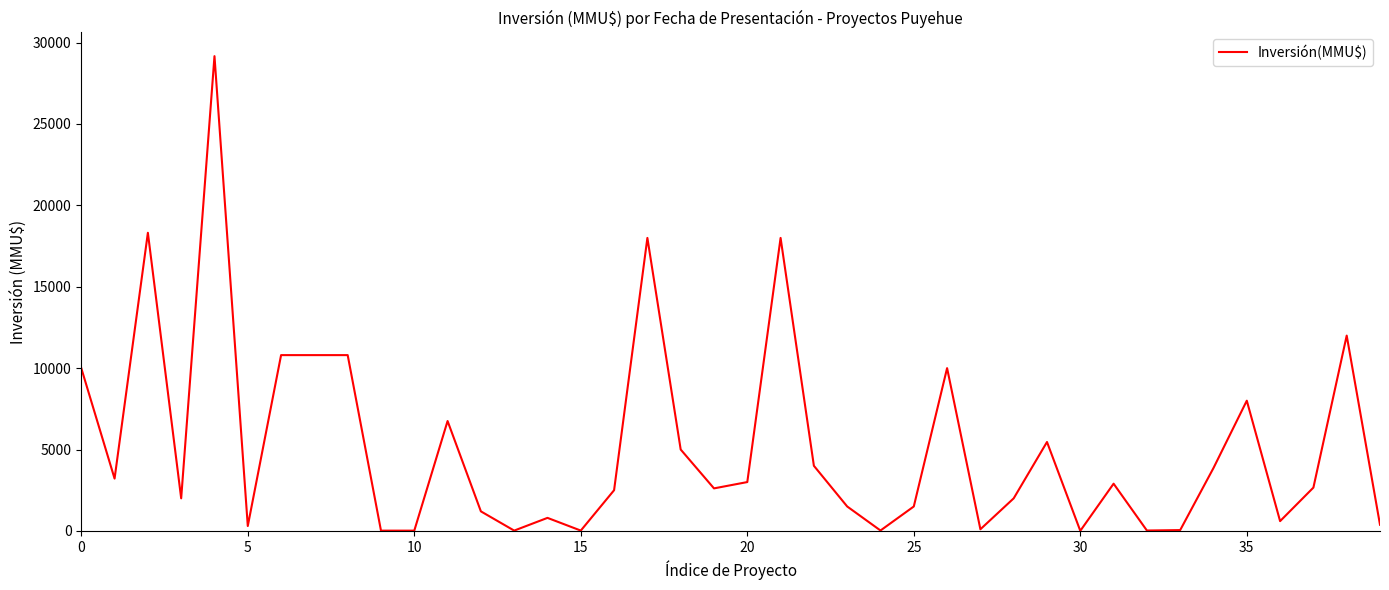

What is the greatest value displayed?

29169